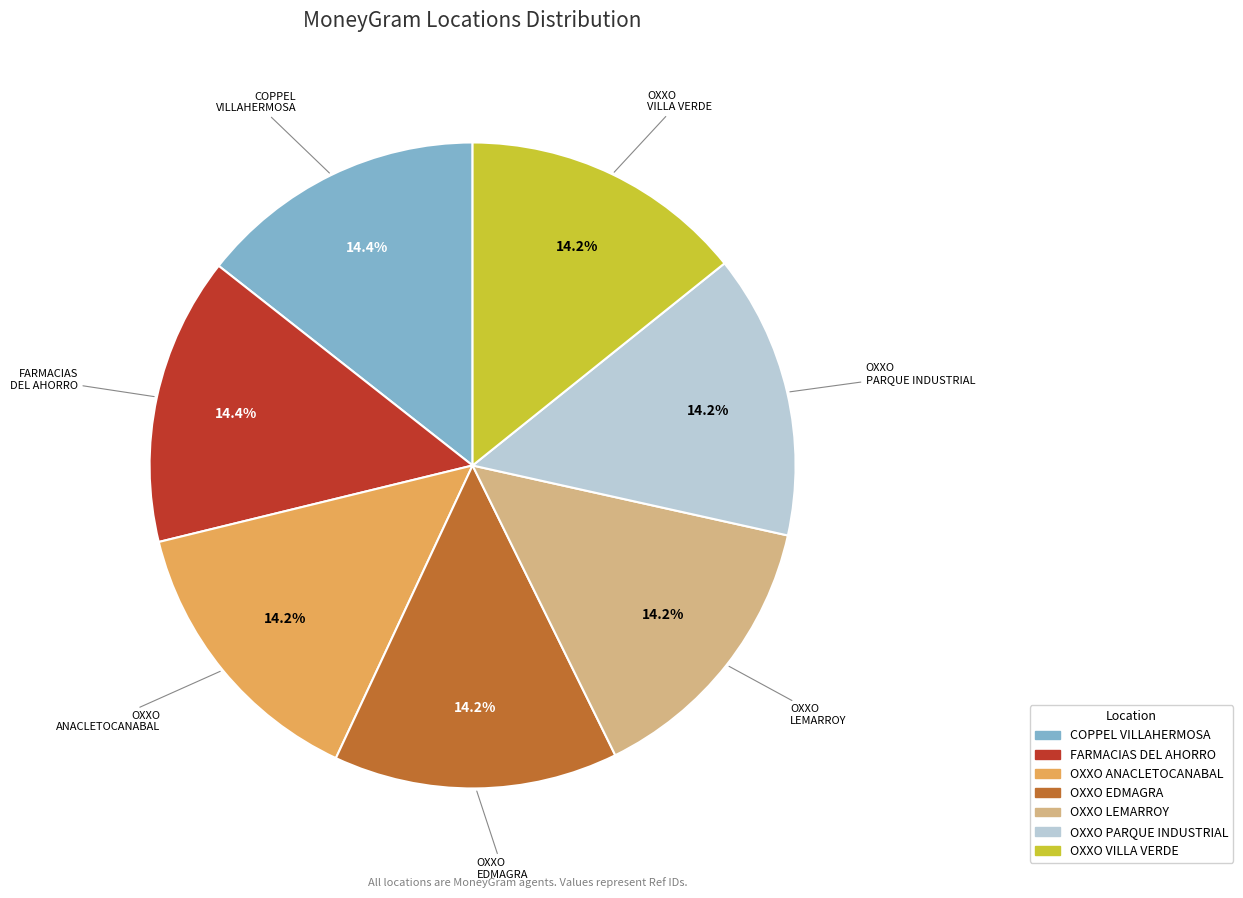

Is there any slice that represents more than half of the pie?

No